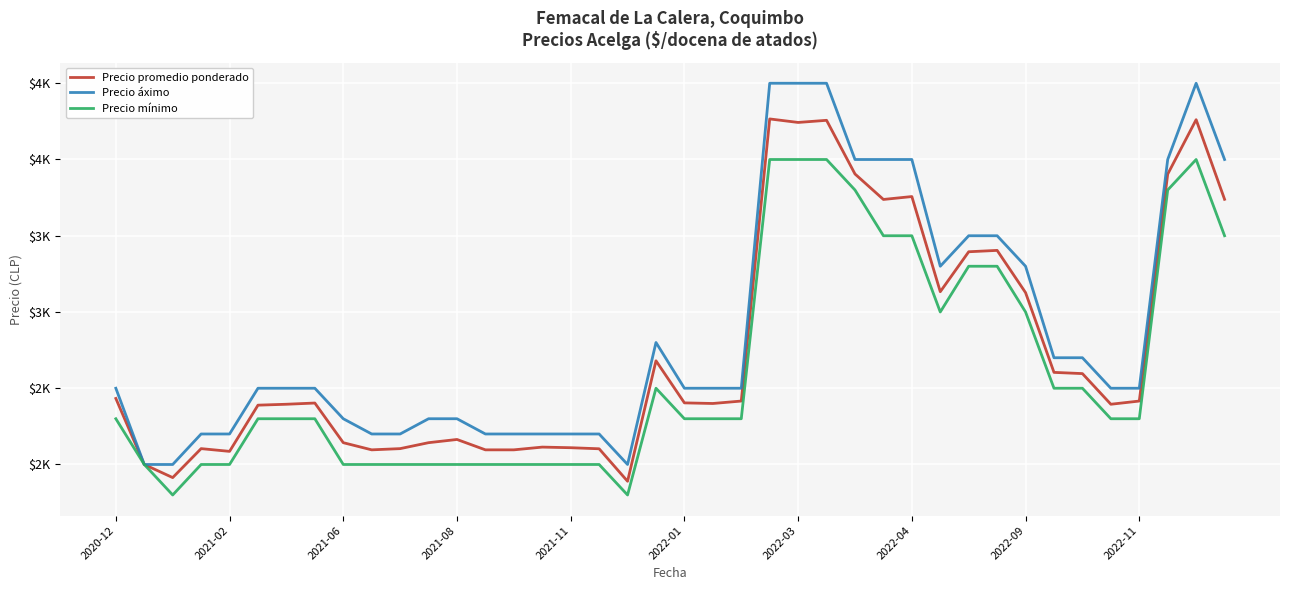

Does the chart display data point markers on the line(s)?

No